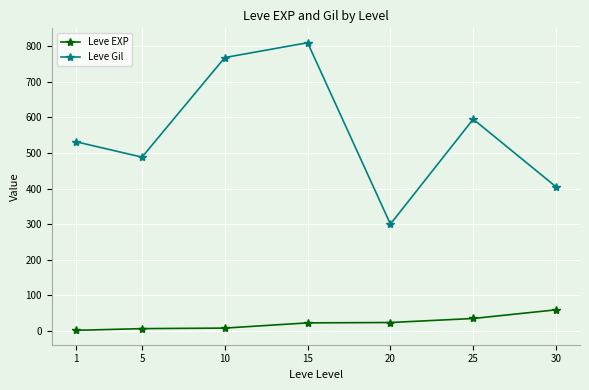

Between 15 and 20, which series saw the biggest shift?

Leve Gil